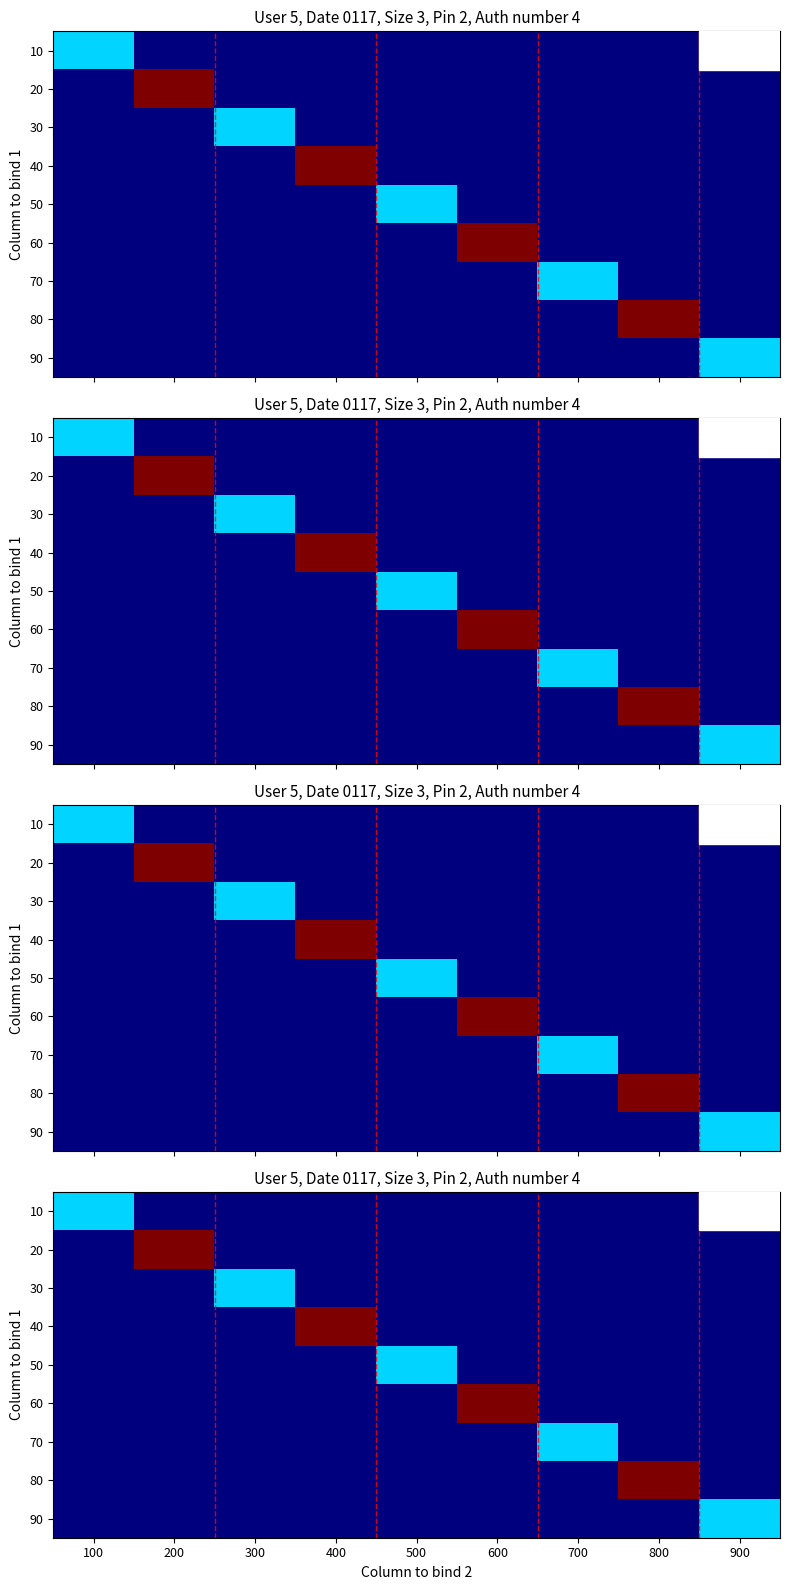

Rank the series at 600 from lowest to highest value.

10, 20, 30, 40, 50, 70, 80, 90, 60